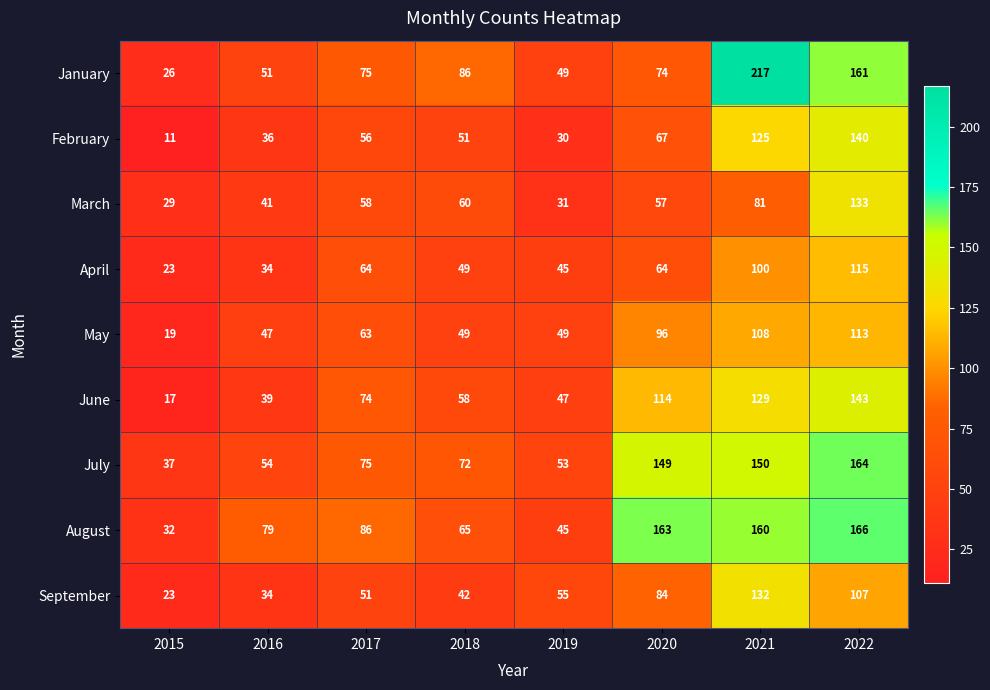

At which label is June closest to 80?

2017